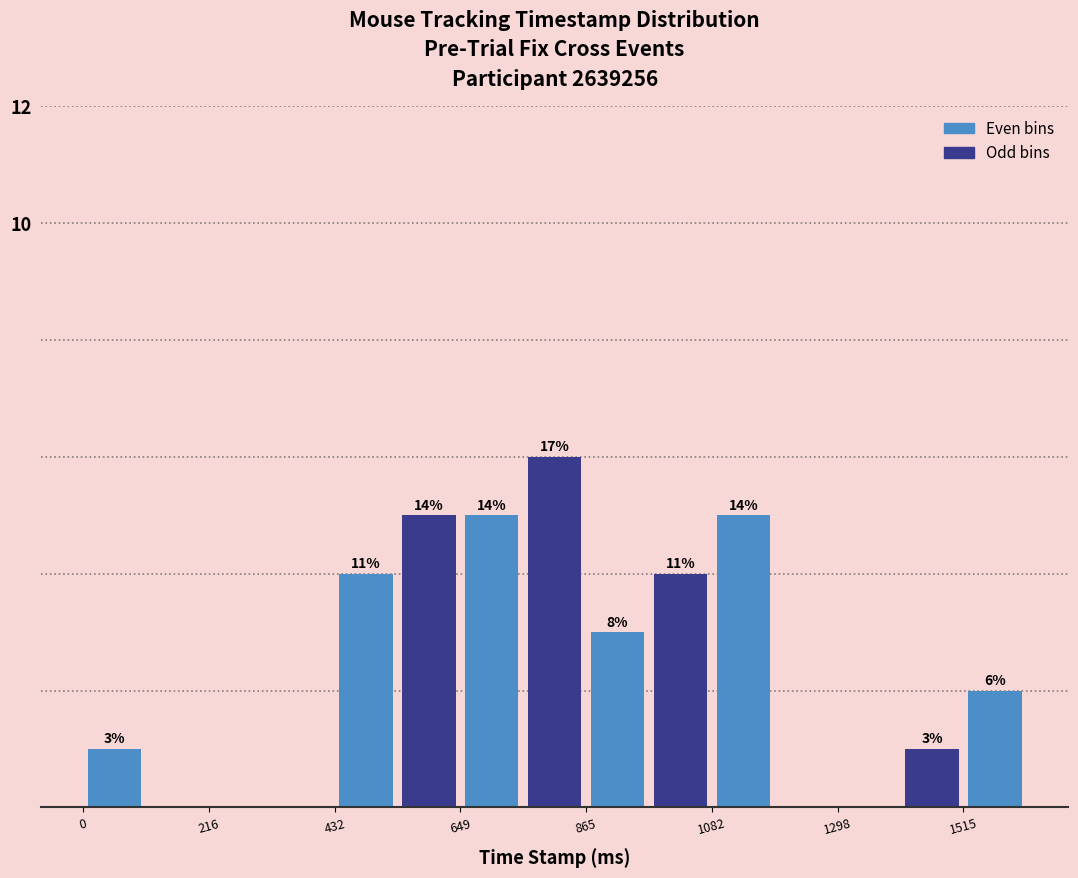

Around what value on the x-axis is the tallest bar? Give the approximate position of its centre, as read against the axis.

800